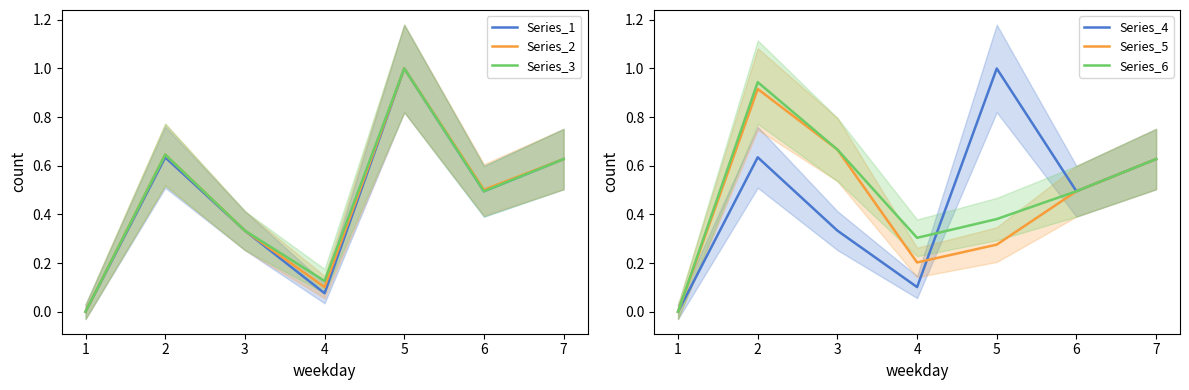

Is the value of Series_5 at 2 greater than the value of Series_2 at 2?

Yes